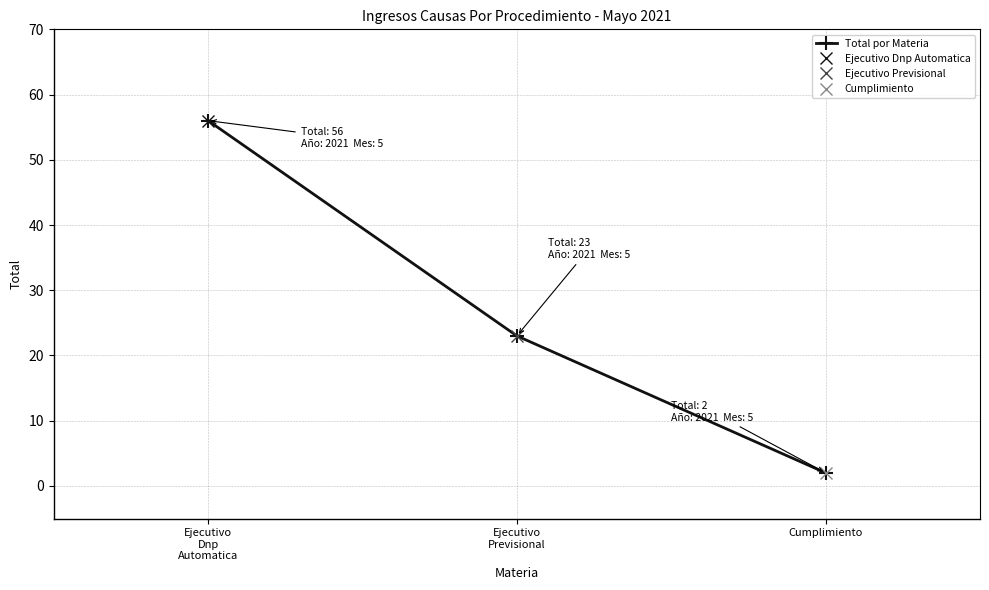

What is the difference between the maximum and minimum values?

54